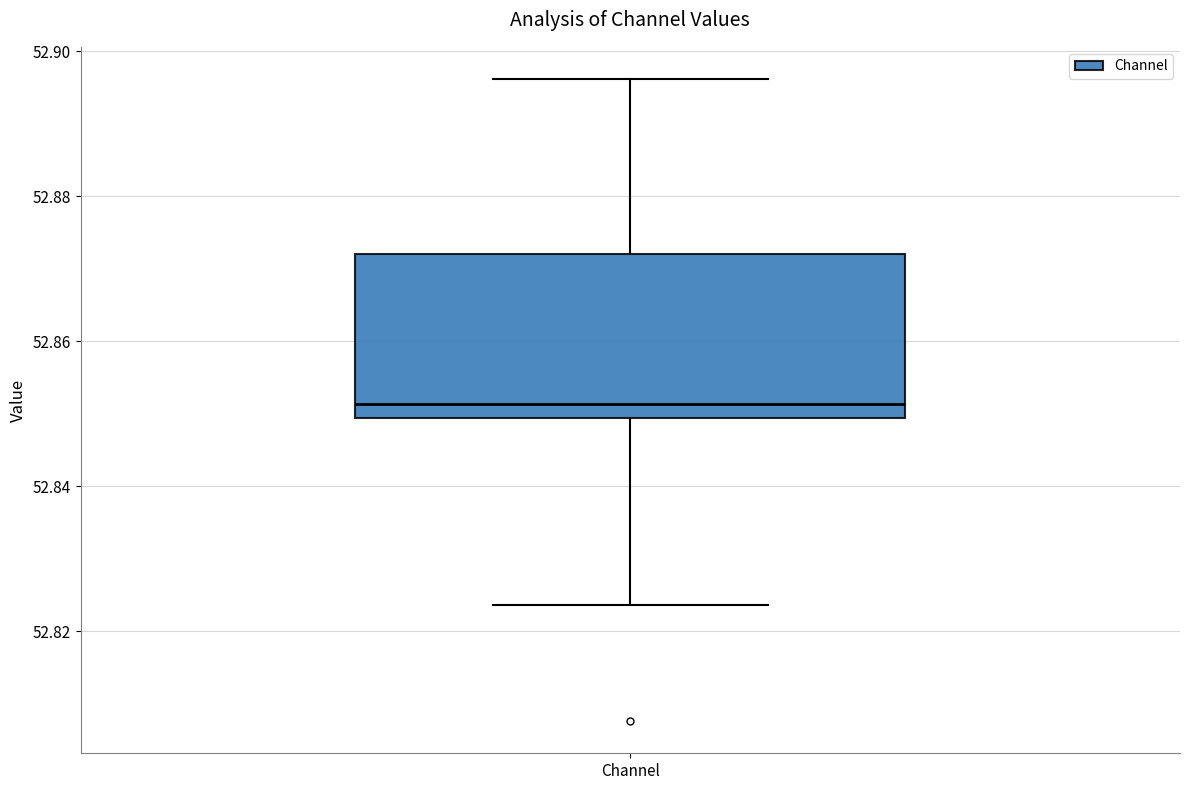

Transcribe this box plot: give where the median line is, the range the box spans, and where the two whiskers end, as read against the y-axis. The values are not printed on the chart, so give them approximately, as read against the axis.

median 52.852, box 52.850 to 52.872, whiskers 52.824 to 52.896